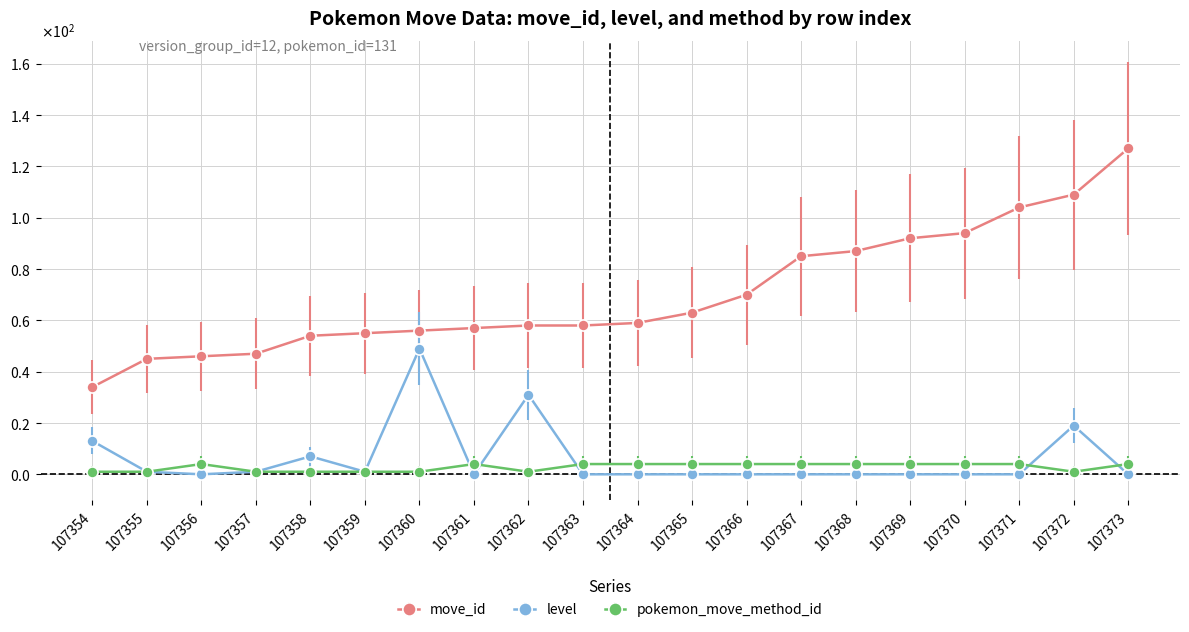

Is the value of level at 107371 greater than the value of move_id at 107366?

No